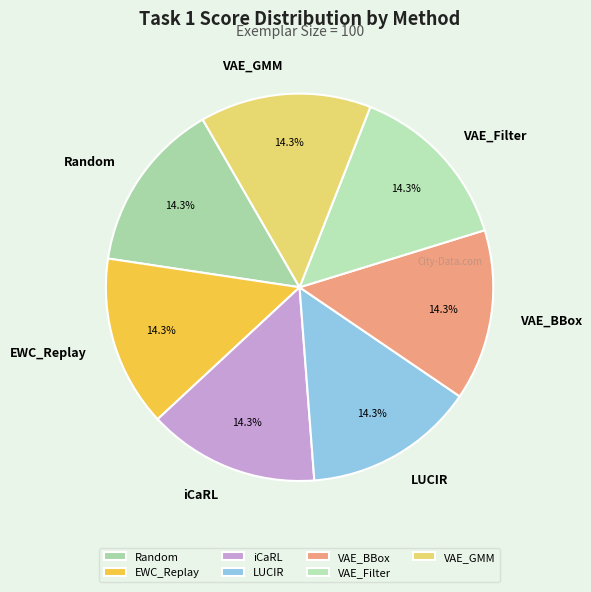

How many slices are in this pie chart?

7